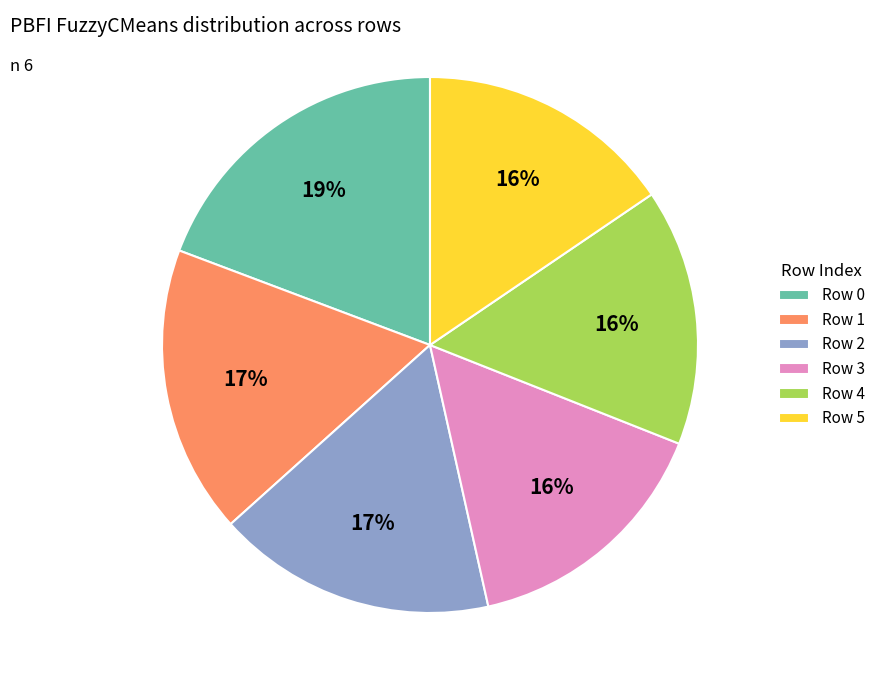

Count the number of slices in the pie.

6